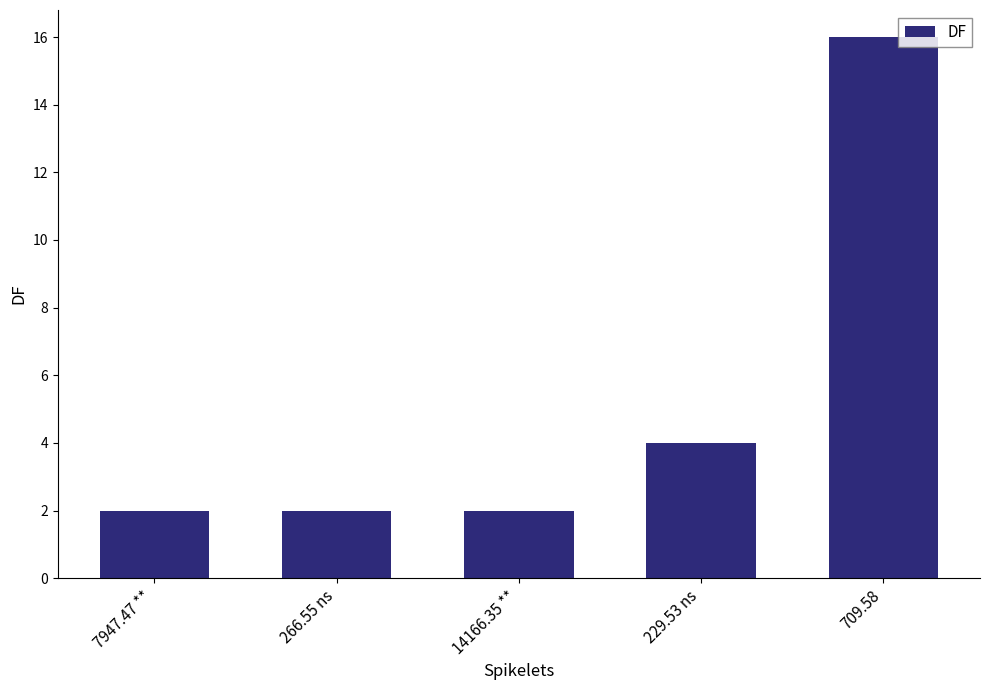

What is the average value?

5